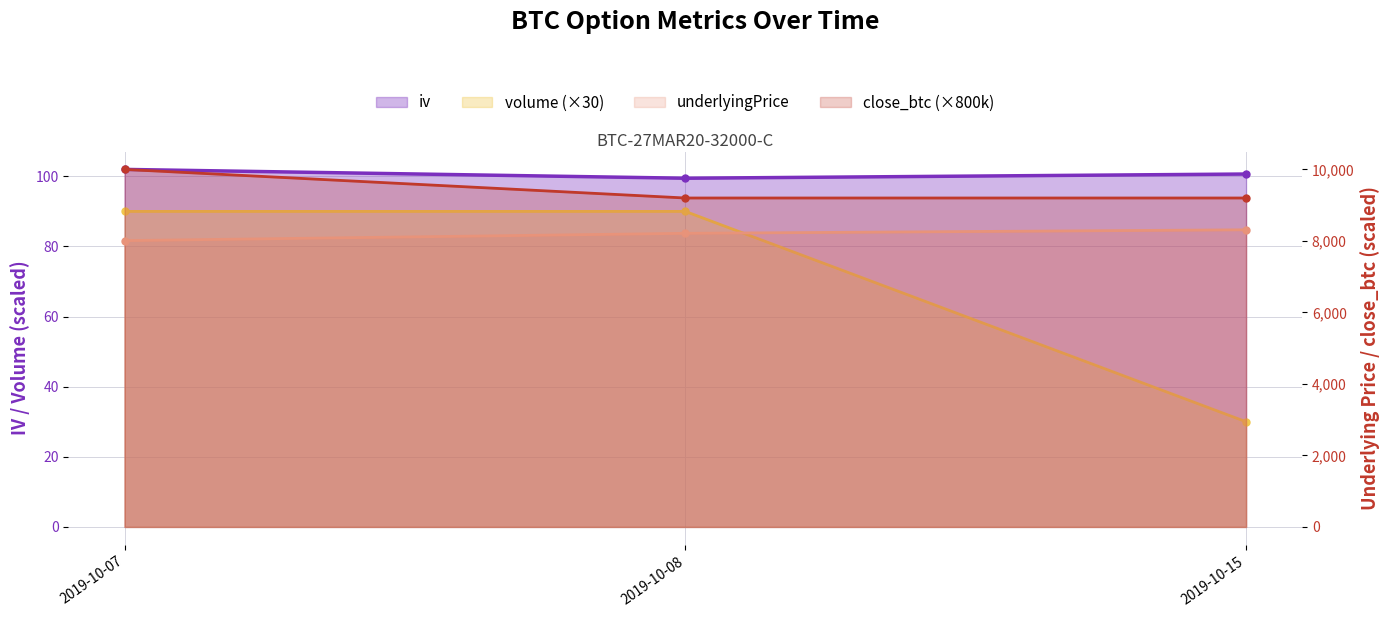

How many categories are shown in the chart?

3